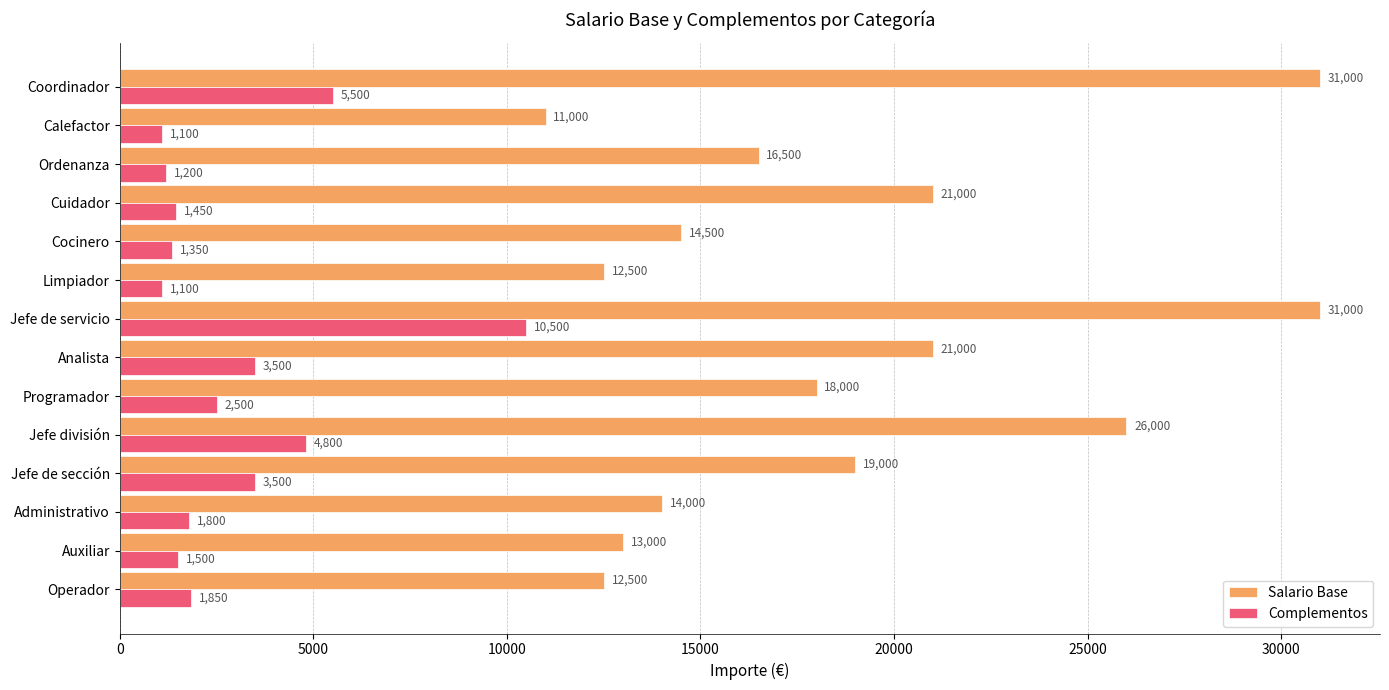

What is the average value of the Salario Base series?

18643